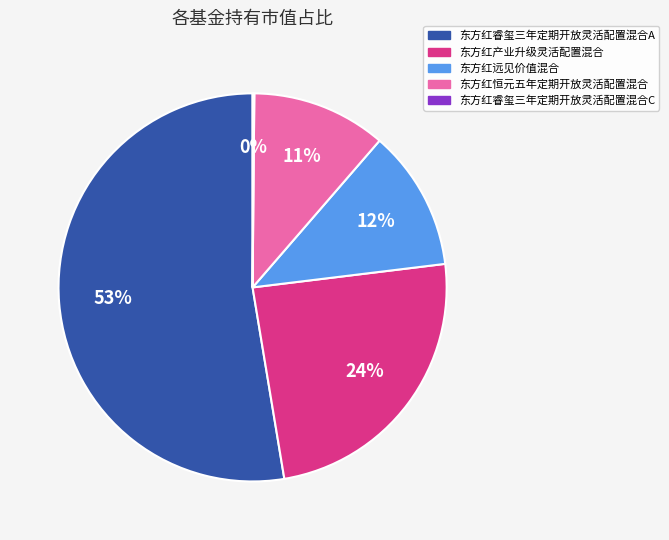

What is the largest slice in the pie chart?

东方红睿玺三年定期开放灵活配置混合A